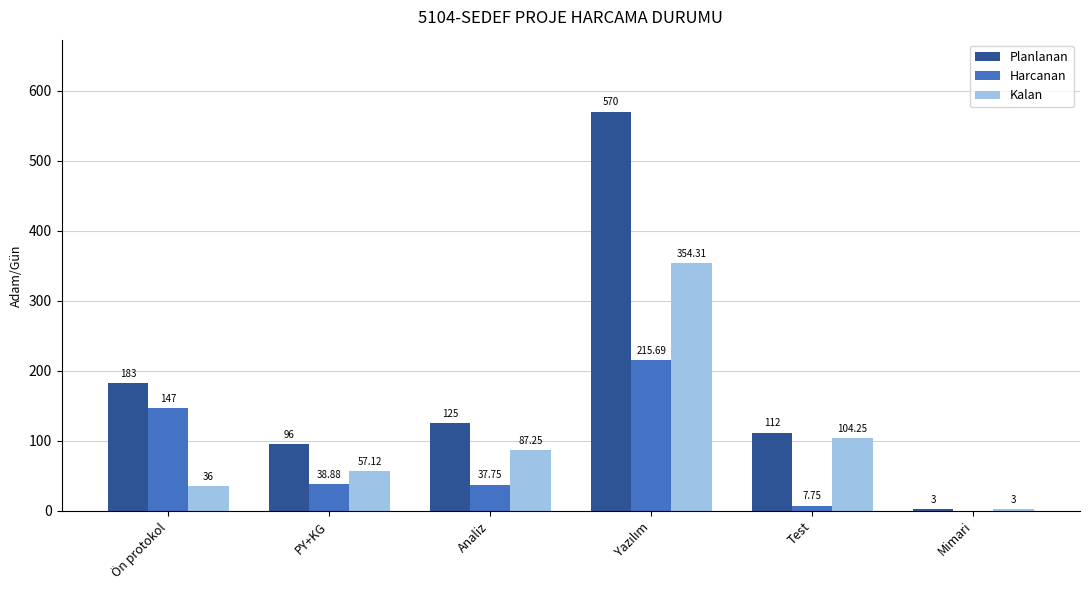

Is the value of Kalan at Test greater than the value of Harcanan at Mimari?

Yes